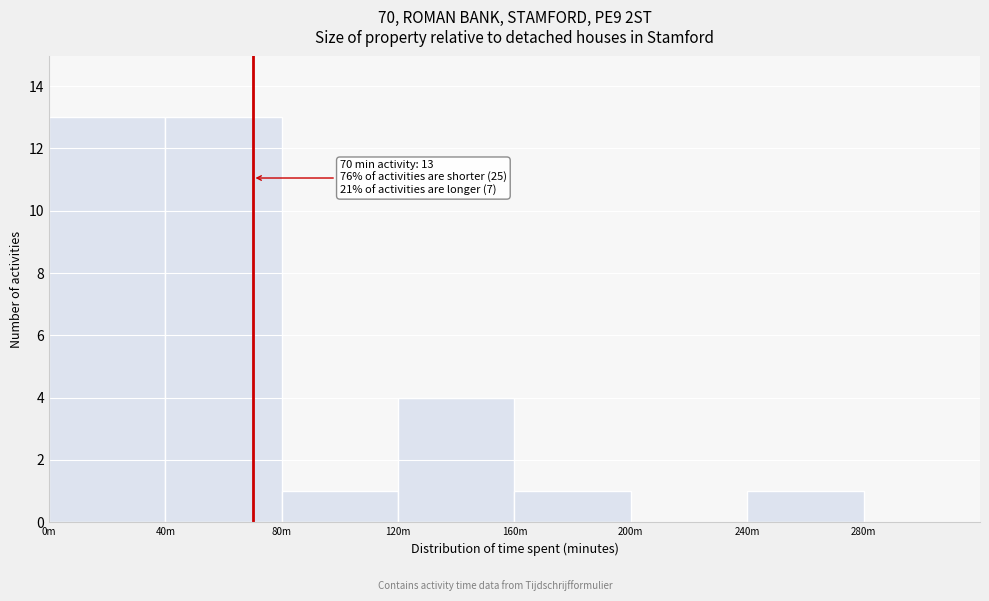

Reading left to right, transcribe all the data shown in this chart.

0m=13	40m=13	80m=1	120m=4	160m=1	200m=0	240m=1	280m=0